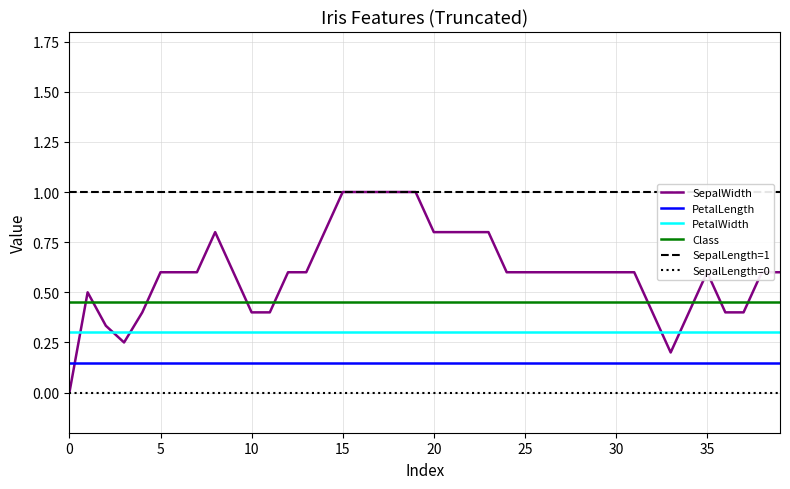

Does the chart have visible grid lines?

Yes